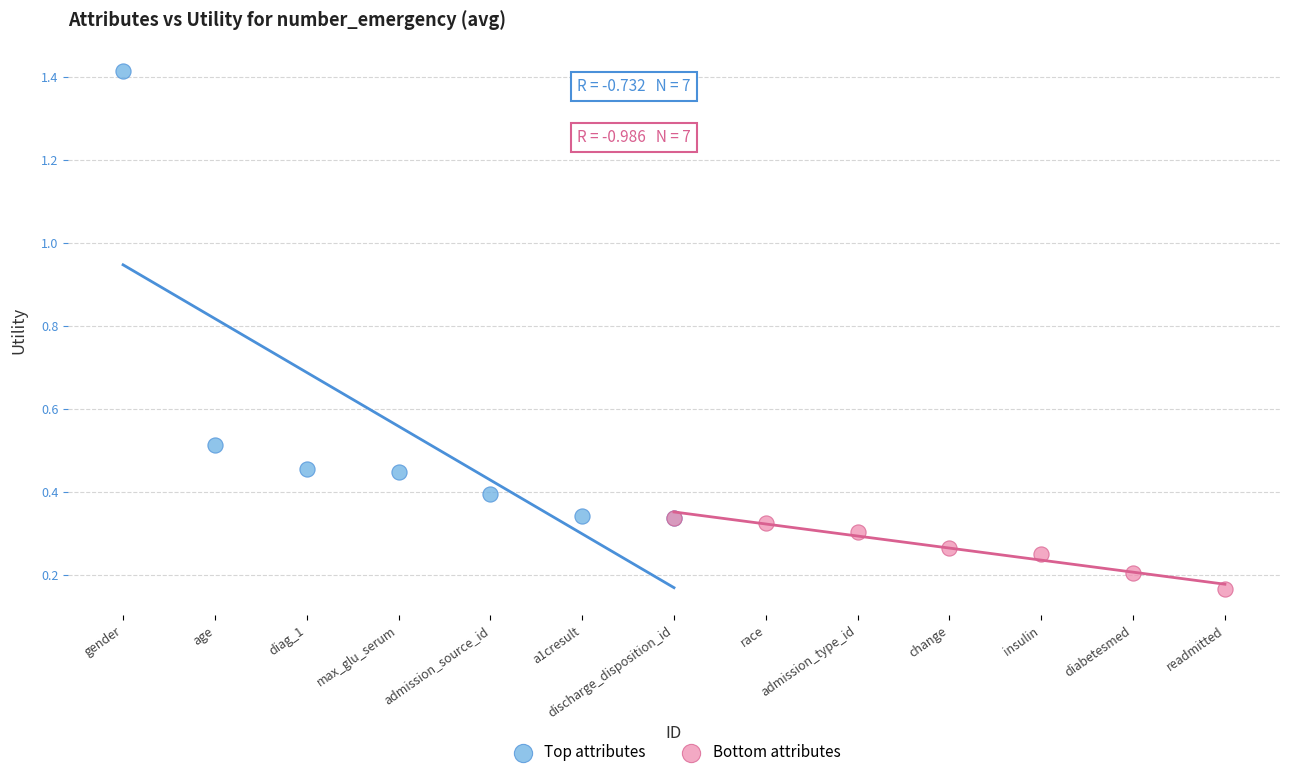

Which series reaches the minimum Y coordinate?

Bottom attributes